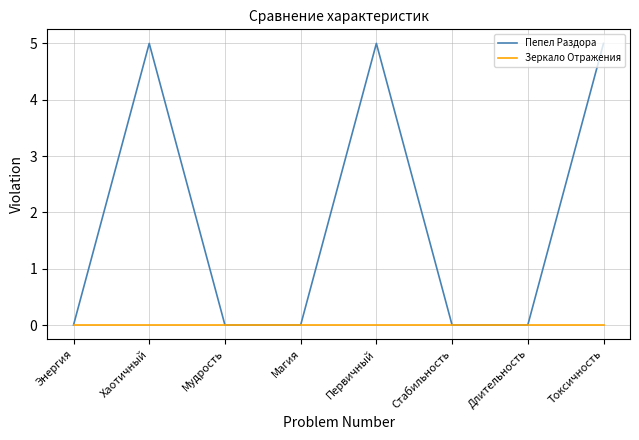

List the series in order of their peak value, lowest first.

Зеркало Отражения, Пепел Раздора